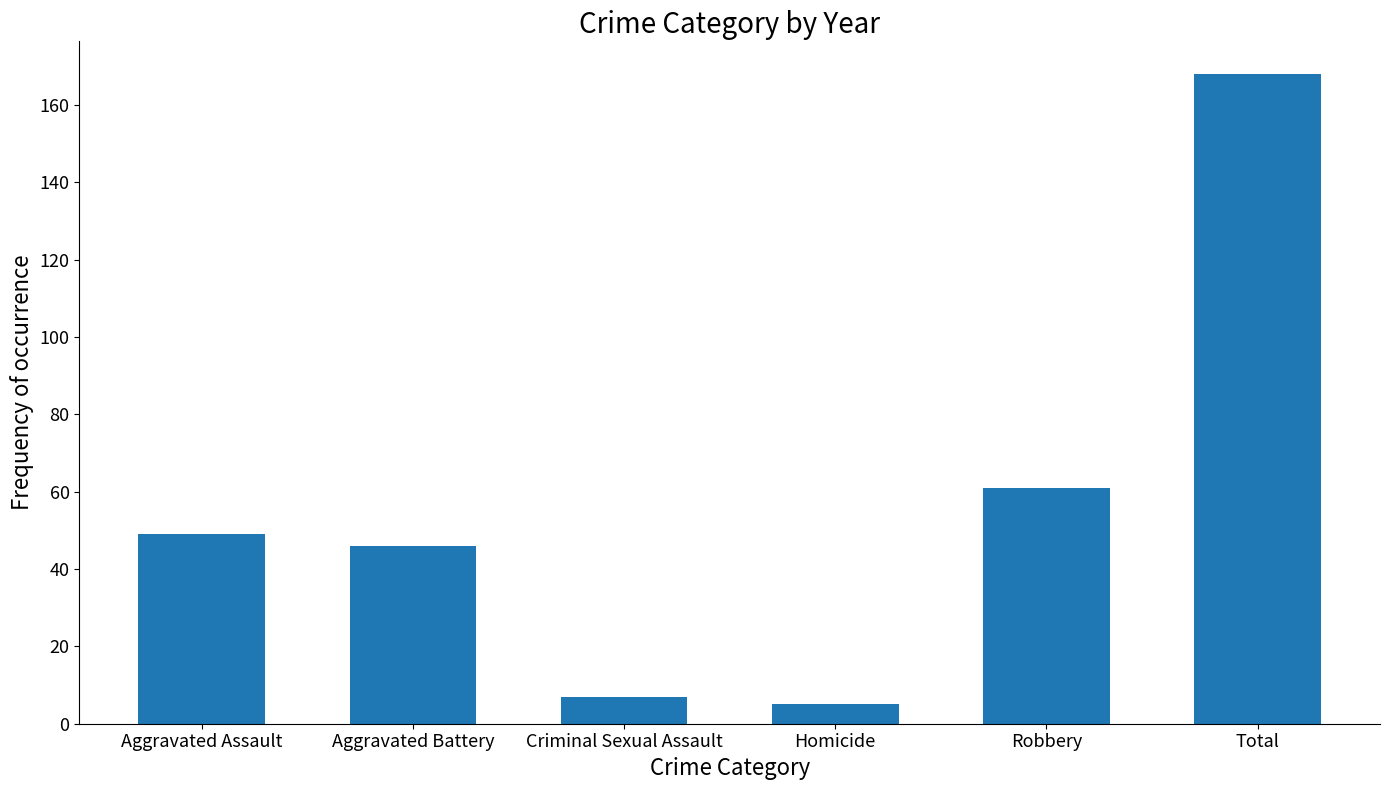

What is the change in value from Aggravated Assault to Criminal Sexual Assault?

-42